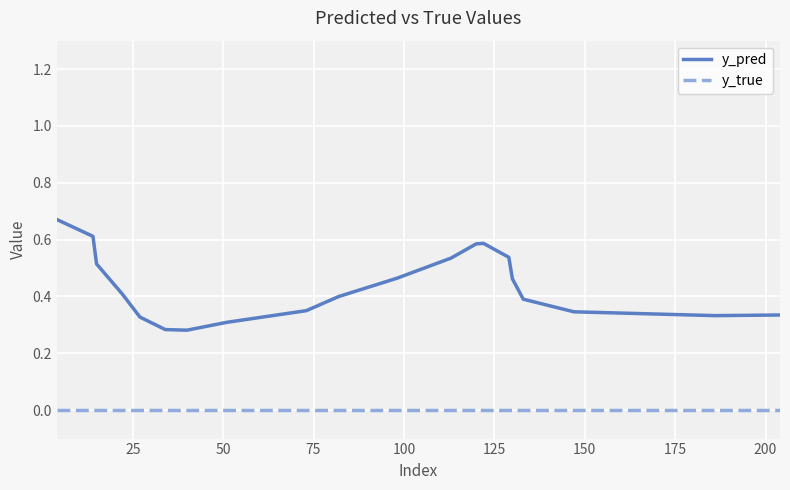

List the series in order of their peak value, highest first.

y_pred, y_true